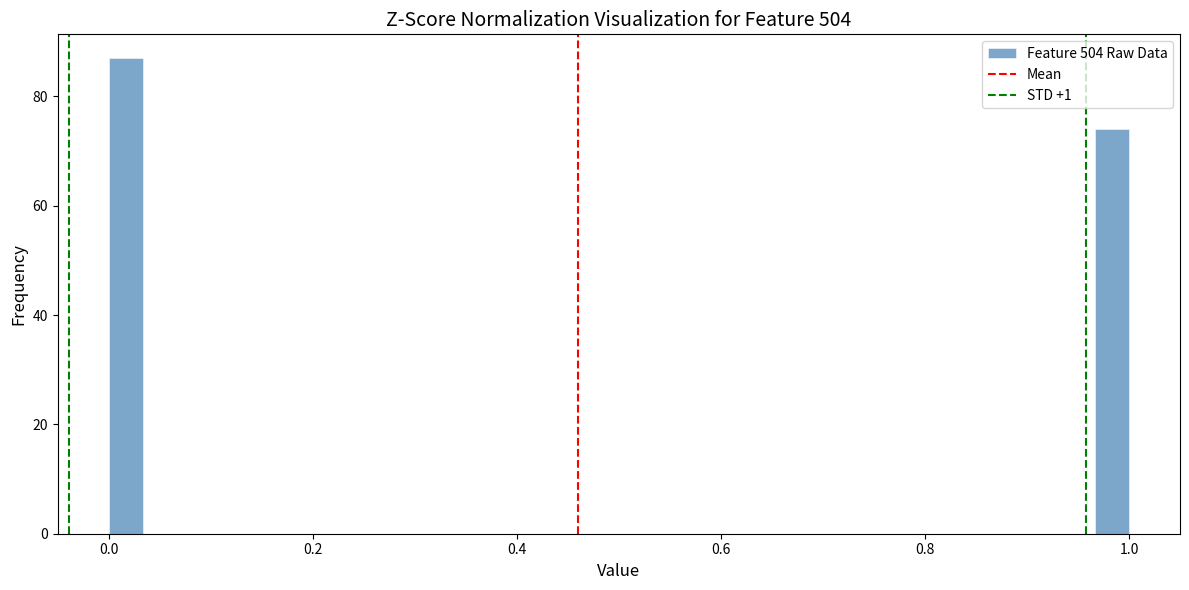

Around what value on the x-axis is the tallest bar? Give the approximate position of its centre, as read against the axis.

0.02